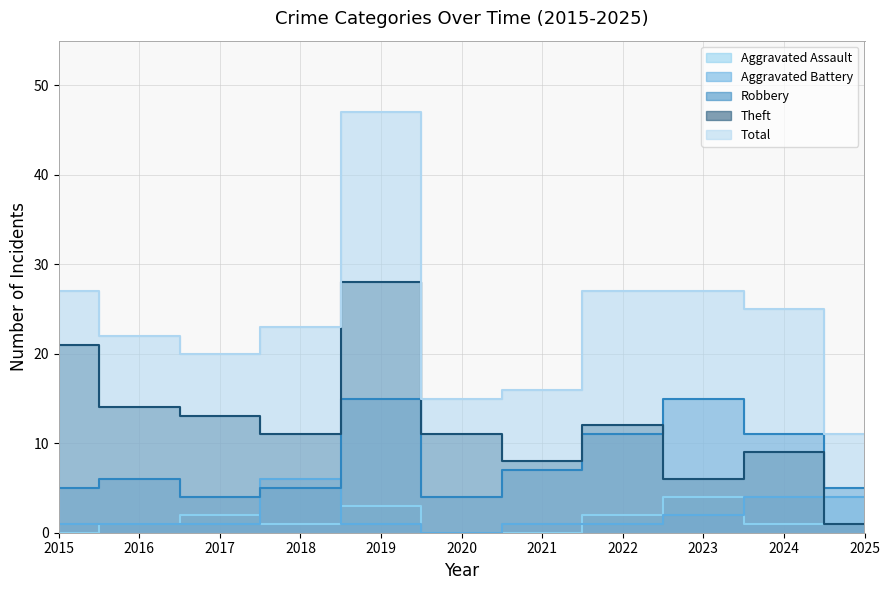

What is the value of the Aggravated Assault point at the 3rd from the left?

2